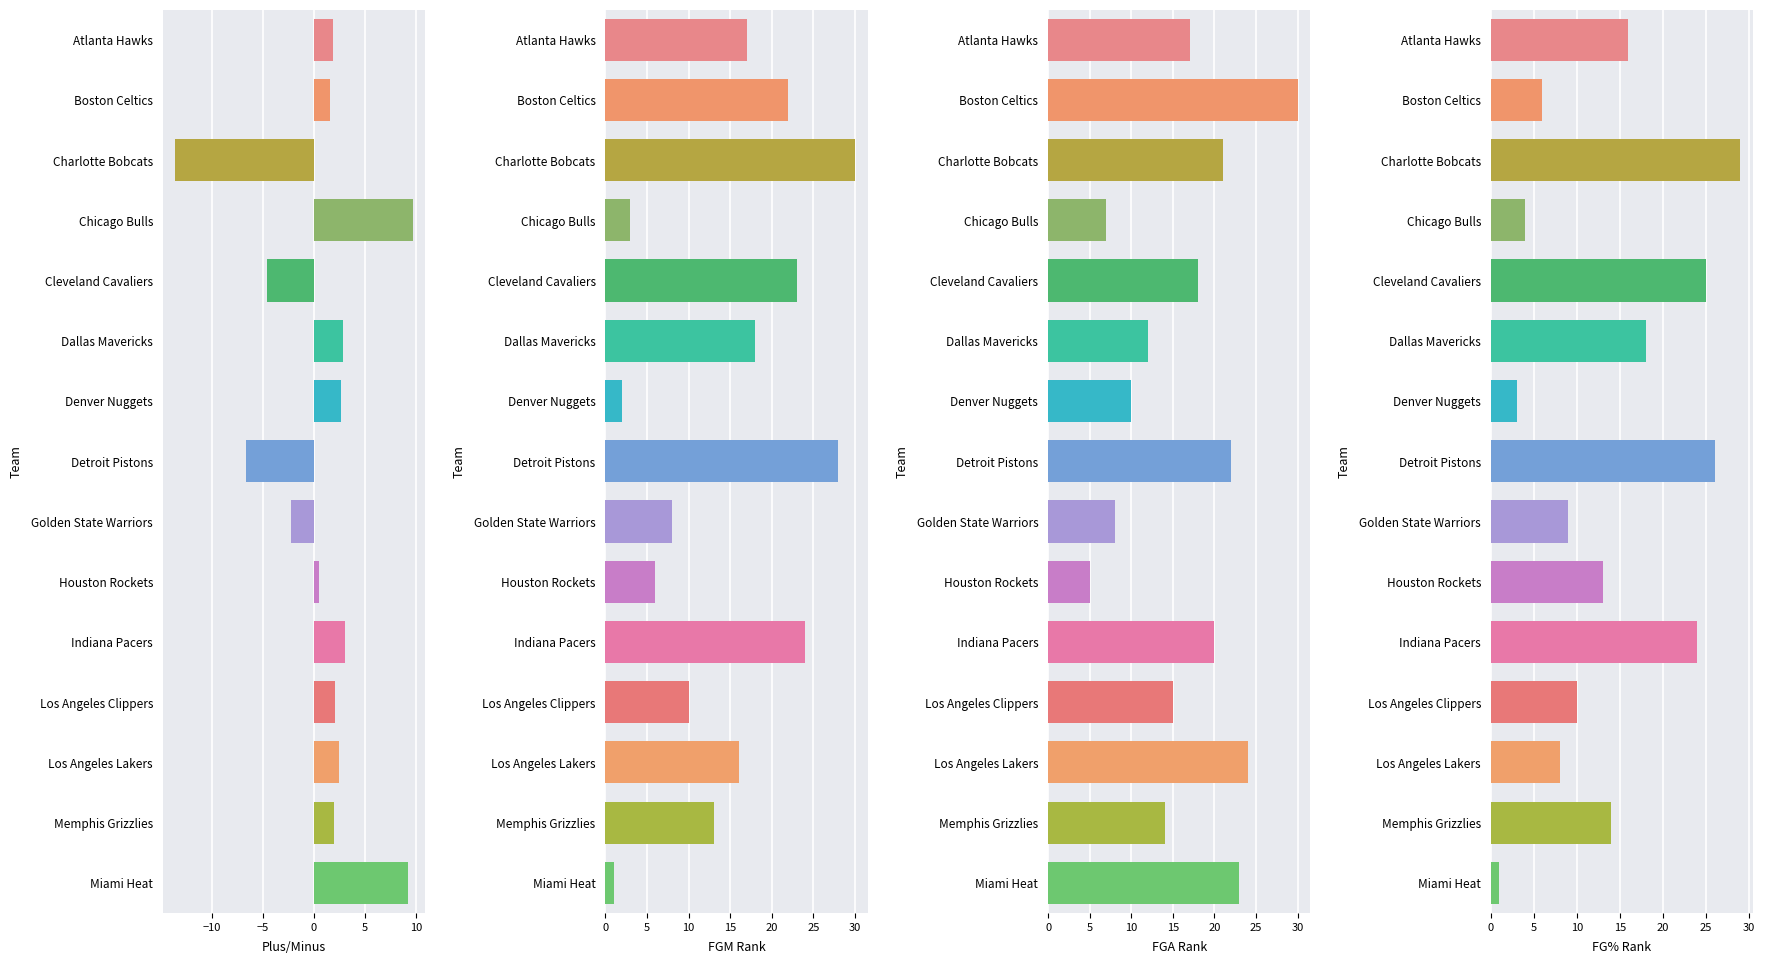

How many values in PLUS_MINUS are below zero?

4